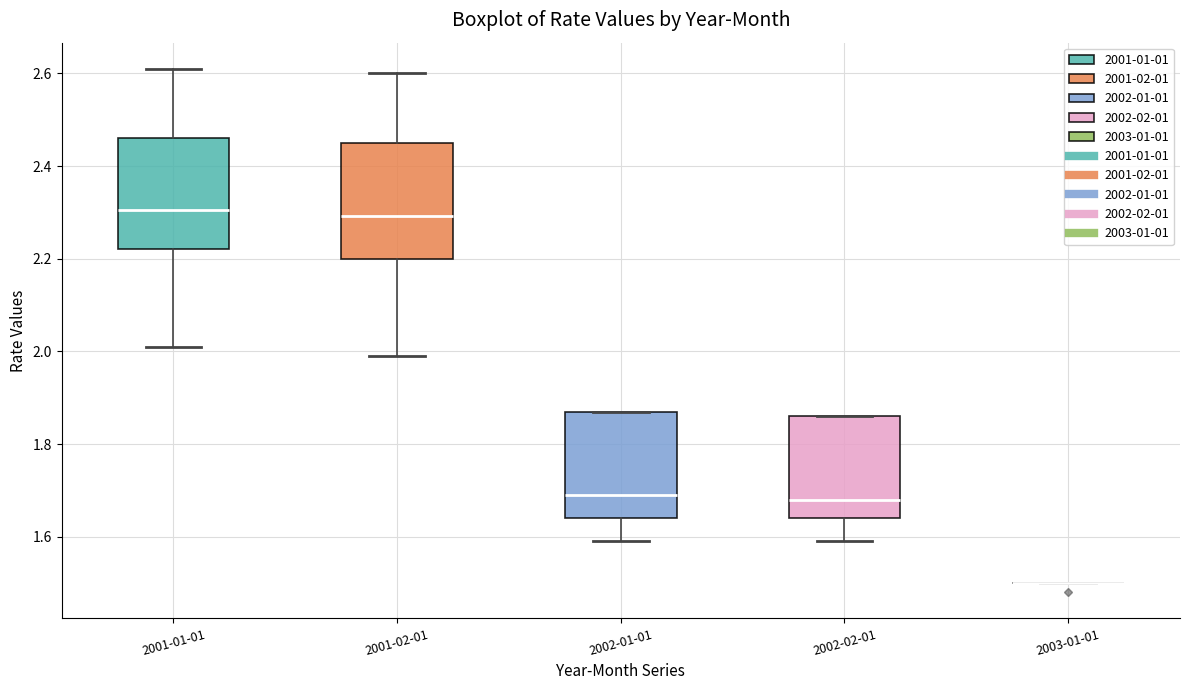

Reading left to right, transcribe this box plot: for each box, give where its median line is, the range the box spans, and where its two whiskers end, as read against the y-axis. The values are not printed on the chart, so give them approximately, as read against the axis.

2001-01-01: median 2.30, box 2.22 to 2.46, whiskers 2.02 to 2.62
2001-02-01: median 2.30, box 2.20 to 2.46, whiskers 2.00 to 2.60
2002-01-01: median 1.70, box 1.64 to 1.88, whiskers 1.60 to 1.88
2002-02-01: median 1.68, box 1.64 to 1.86, whiskers 1.60 to 1.86
2003-01-01: box collapsed to a line at 1.50, whiskers 1.50 to 1.50